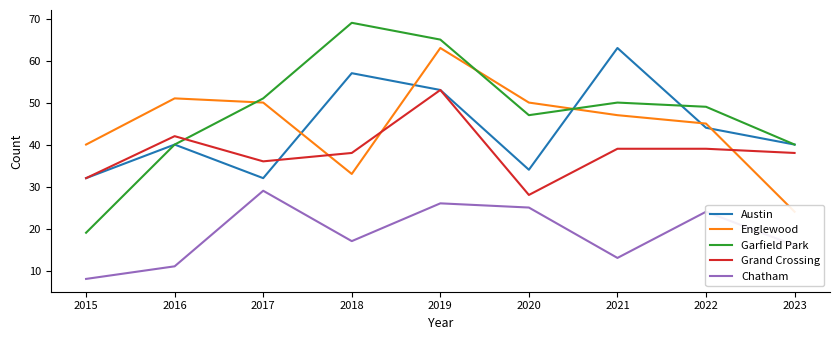

Rank the series by their maximum value, from lowest to highest.

Chatham, Grand Crossing, Austin, Englewood, Garfield Park